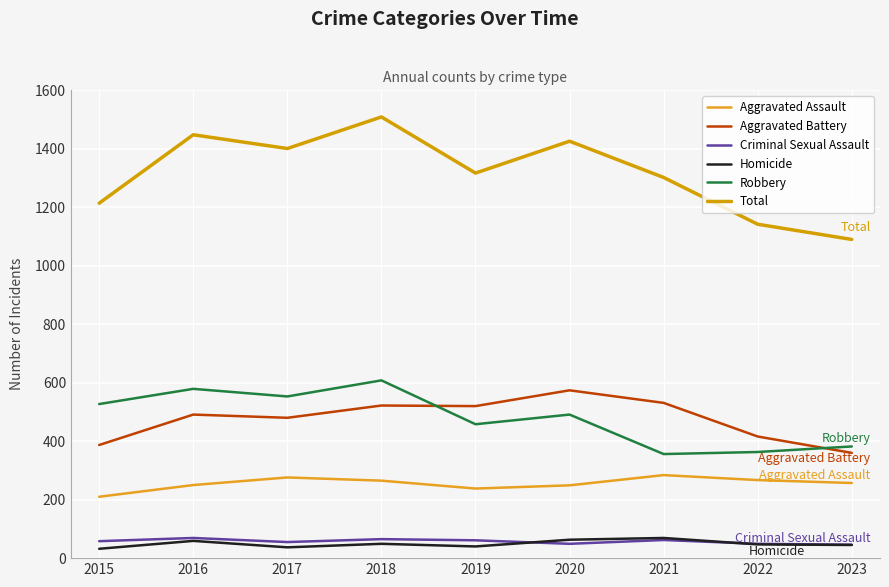

How many interior local peaks does the Aggravated Battery series have?

3